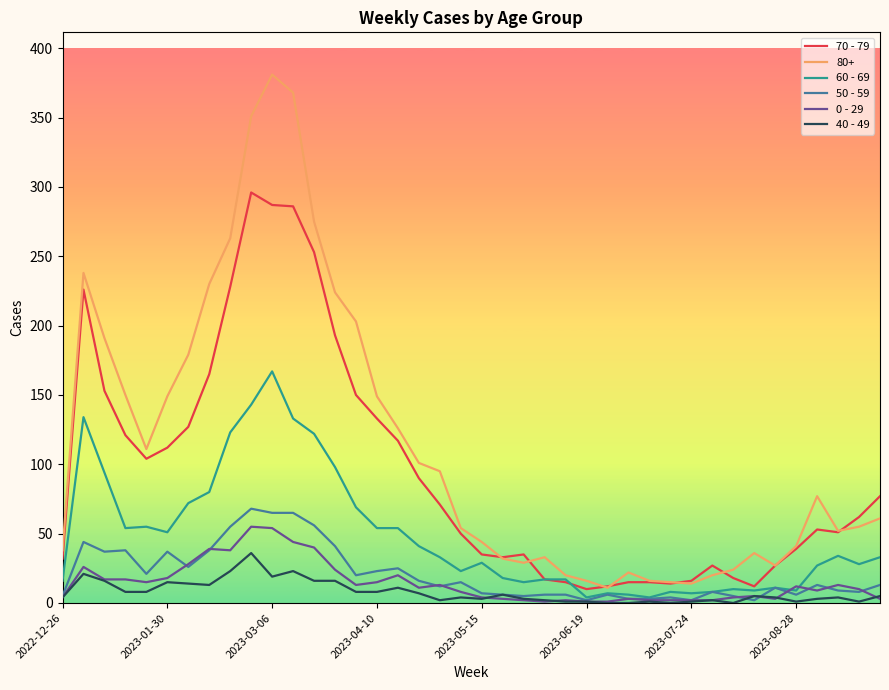

Which series has the widest spread of values?

80+